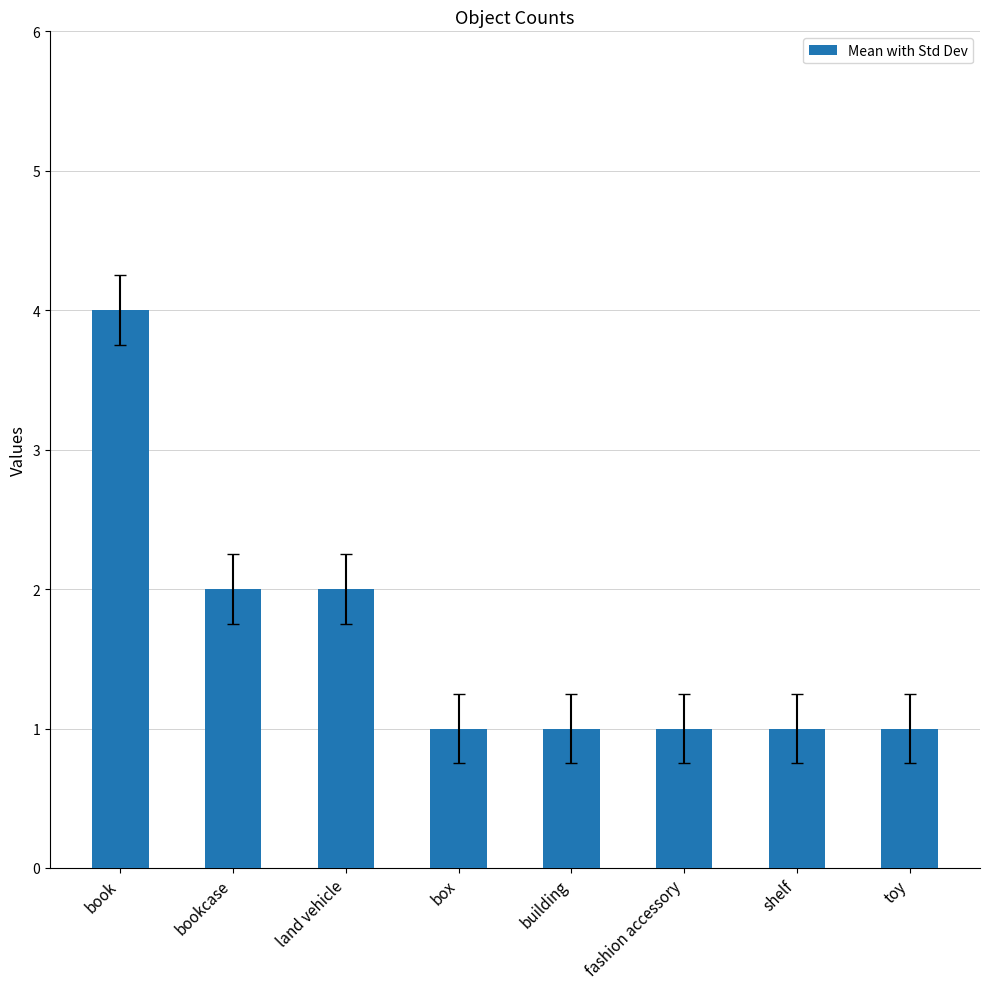

What position from the left is land vehicle?

3